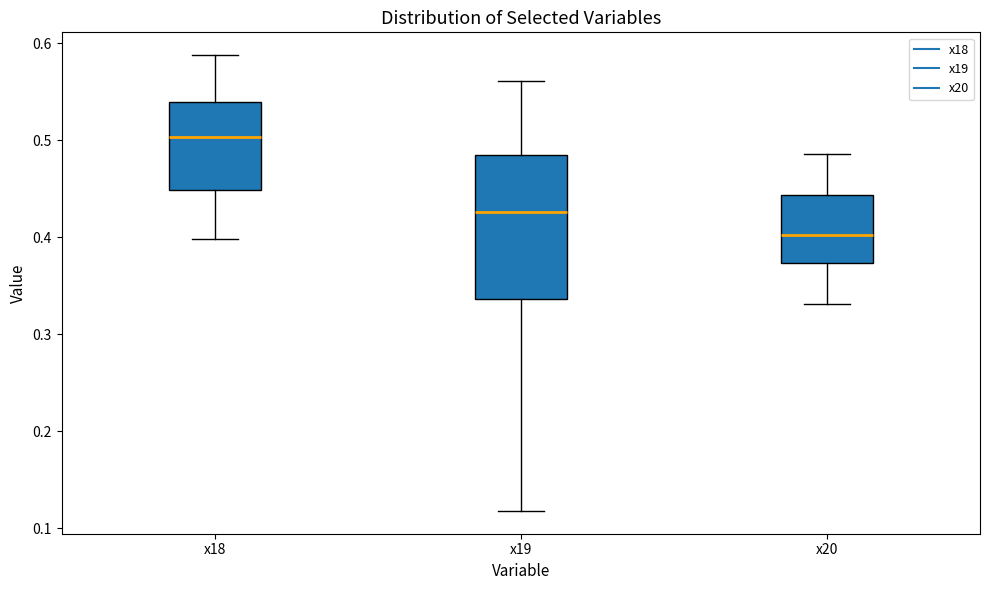

Reading left to right, transcribe this box plot: for each box, give where its median line is, the range the box spans, and where its two whiskers end, as read against the y-axis. The values are not printed on the chart, so give them approximately, as read against the axis.

x18: median 0.50, box 0.45 to 0.54, whiskers 0.40 to 0.59
x19: median 0.43, box 0.34 to 0.48, whiskers 0.12 to 0.56
x20: median 0.40, box 0.37 to 0.44, whiskers 0.33 to 0.49